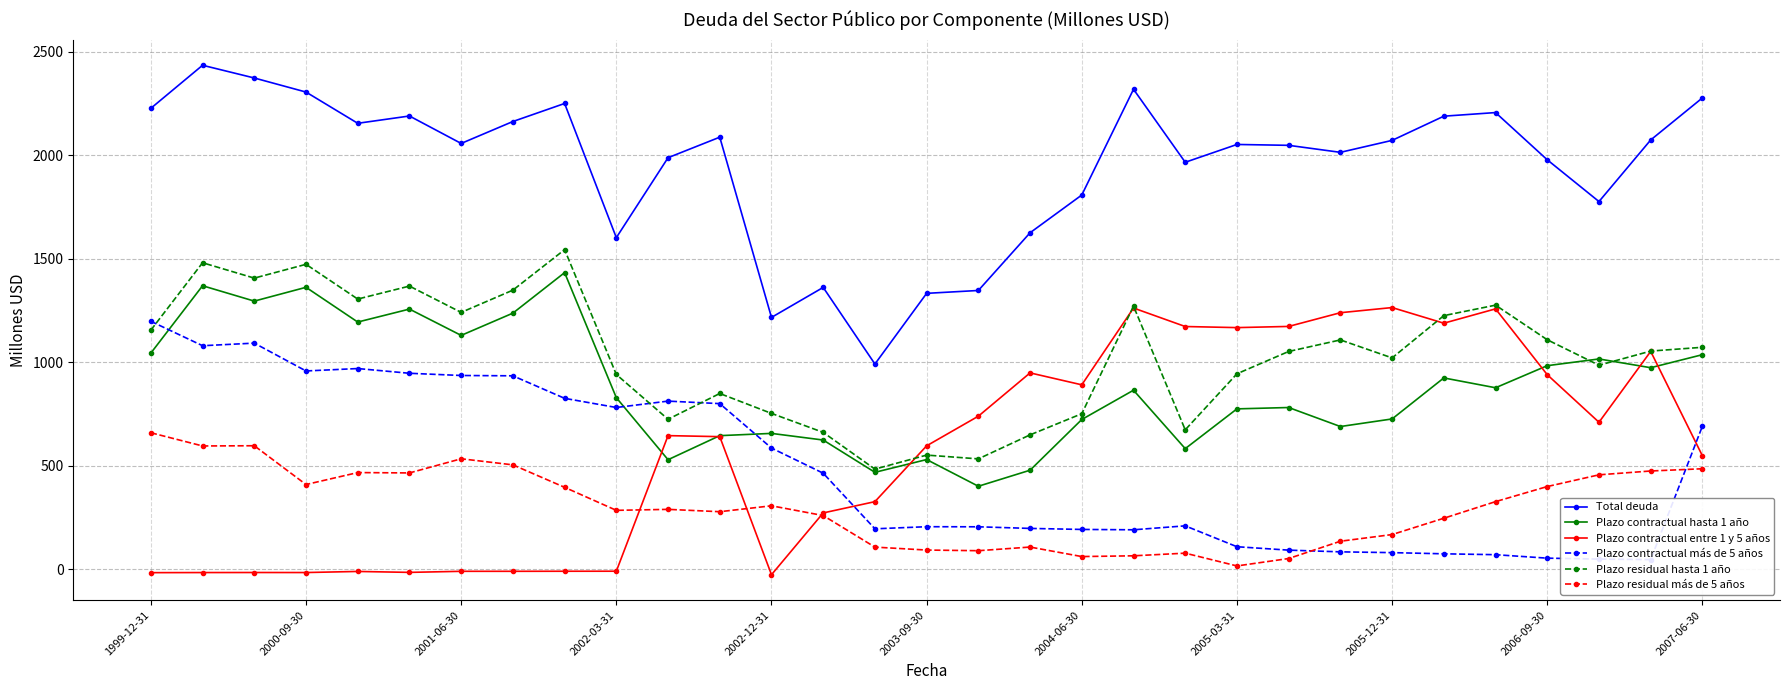

What is the minimum value for Plazo contractual hasta 1 año?

401.3